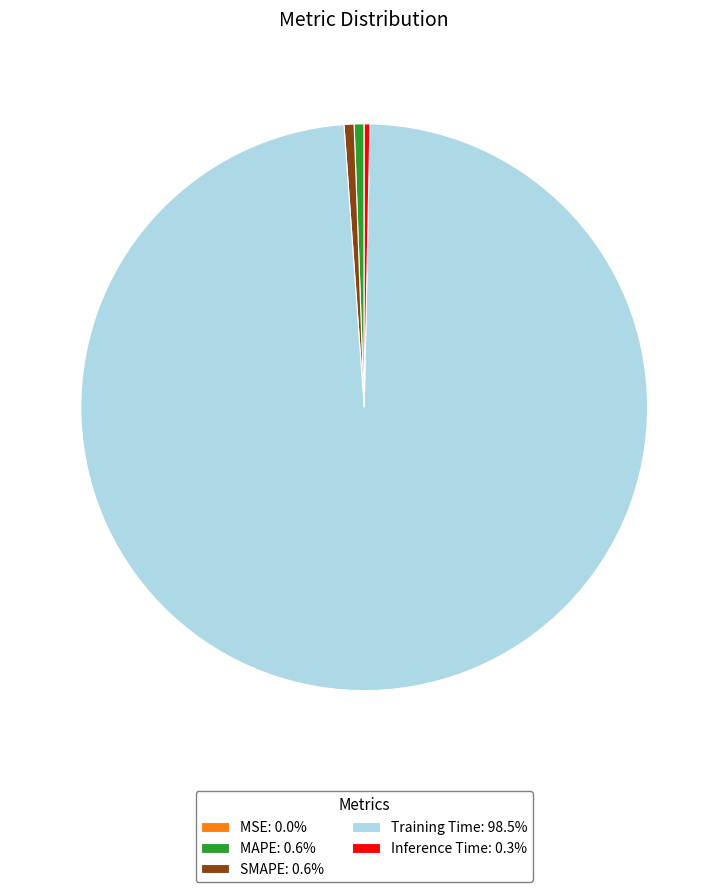

The SMAPE slice represents 1% of the pie. True or false?

True